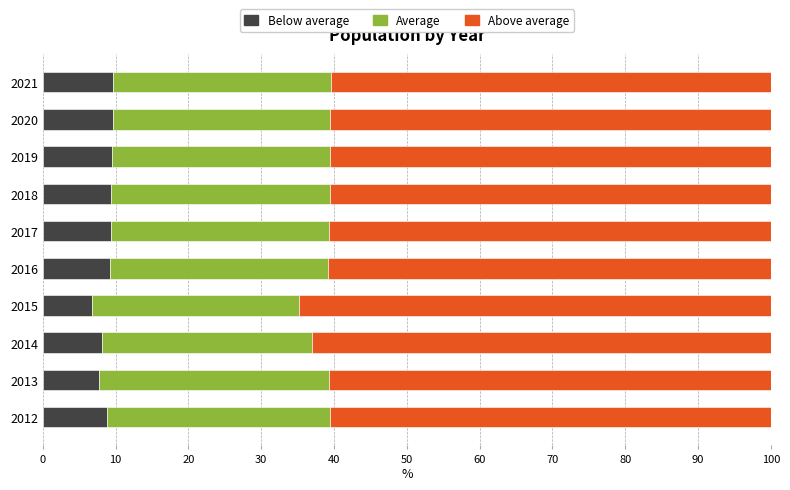

The value of Below average at 2020 is 9.6. True or false?

True